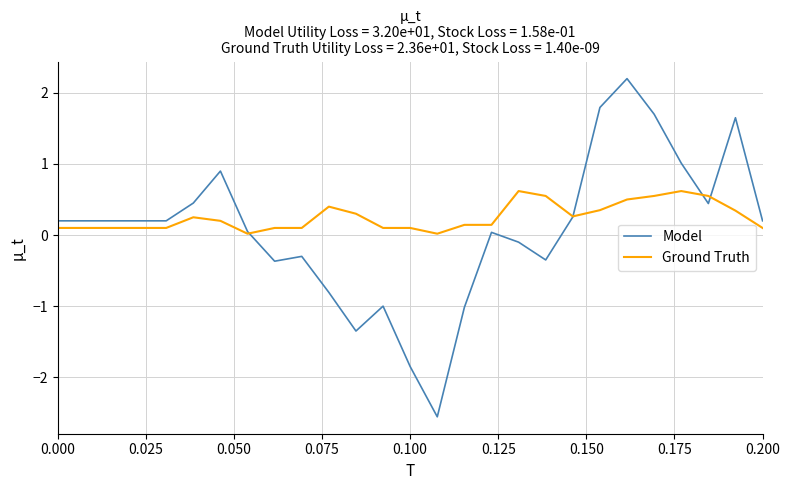

What is the highest value of the Ground Truth series?

0.6